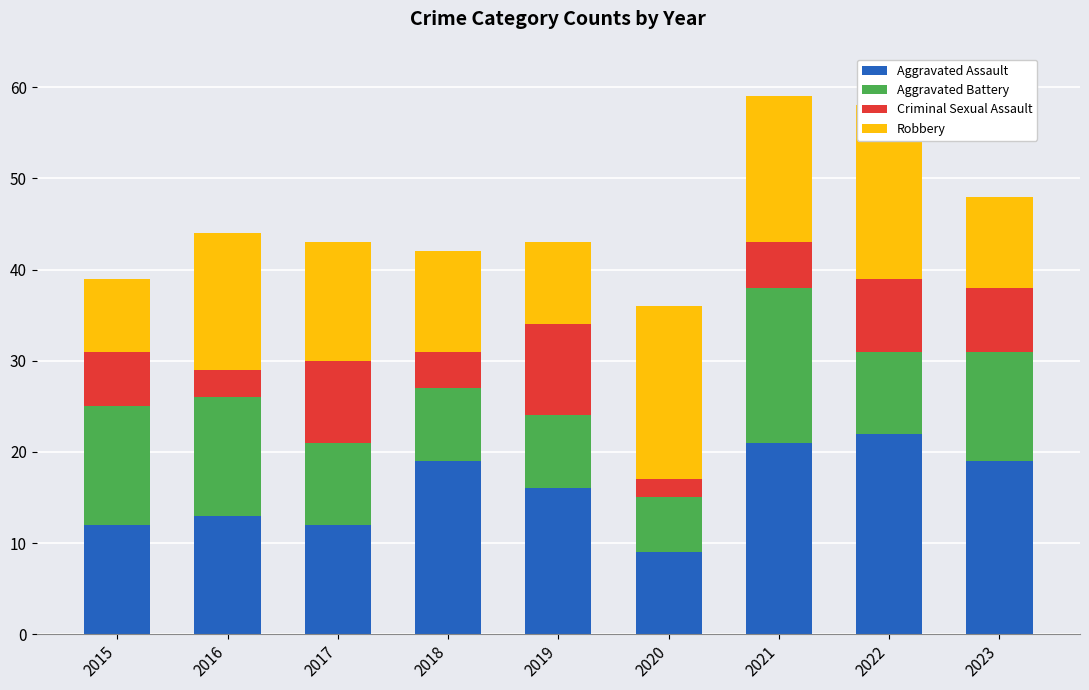

The Criminal Sexual Assault series shows 8 at 2021. True or false?

False